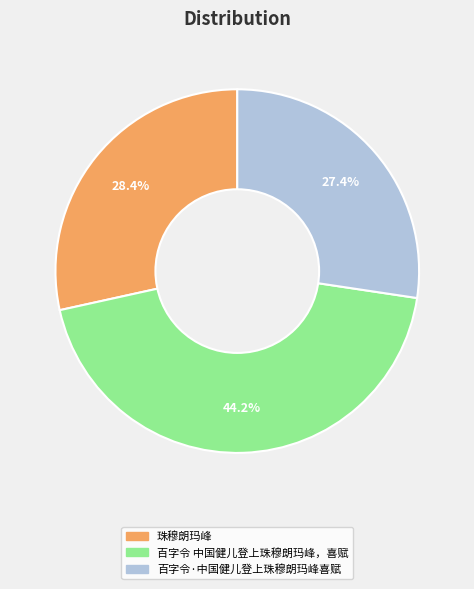

True or false: 珠穆朗玛峰 accounts for 38% of the total.

False